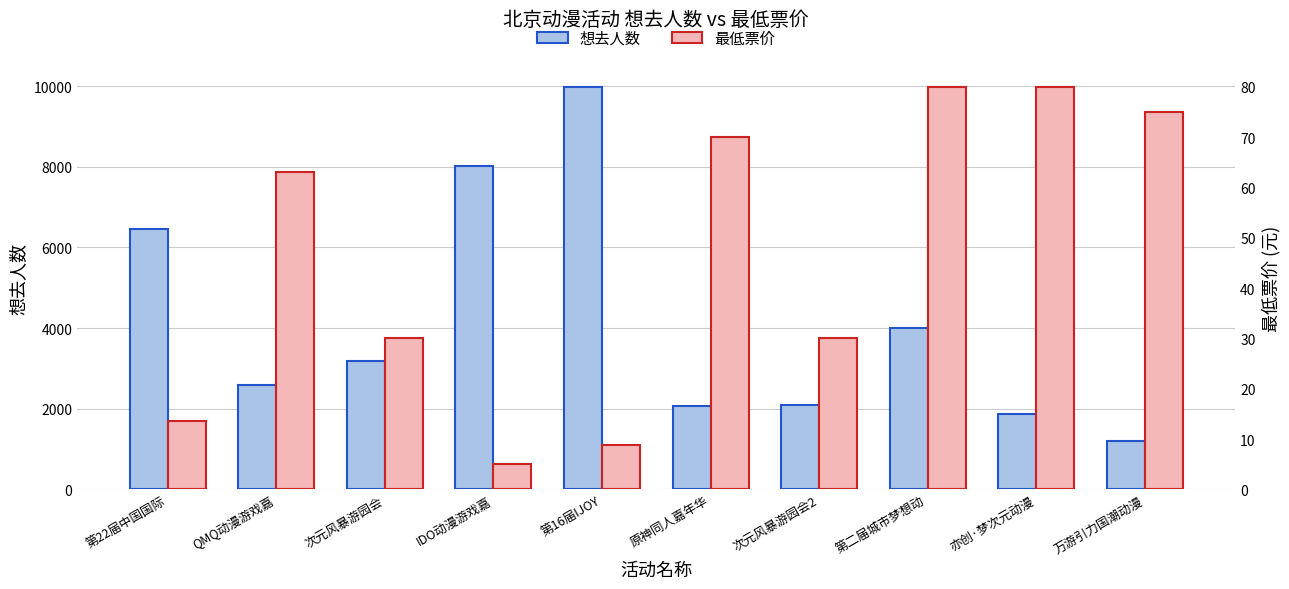

The 最低票价 series shows 8.8 at 第16届IJOY. True or false?

True